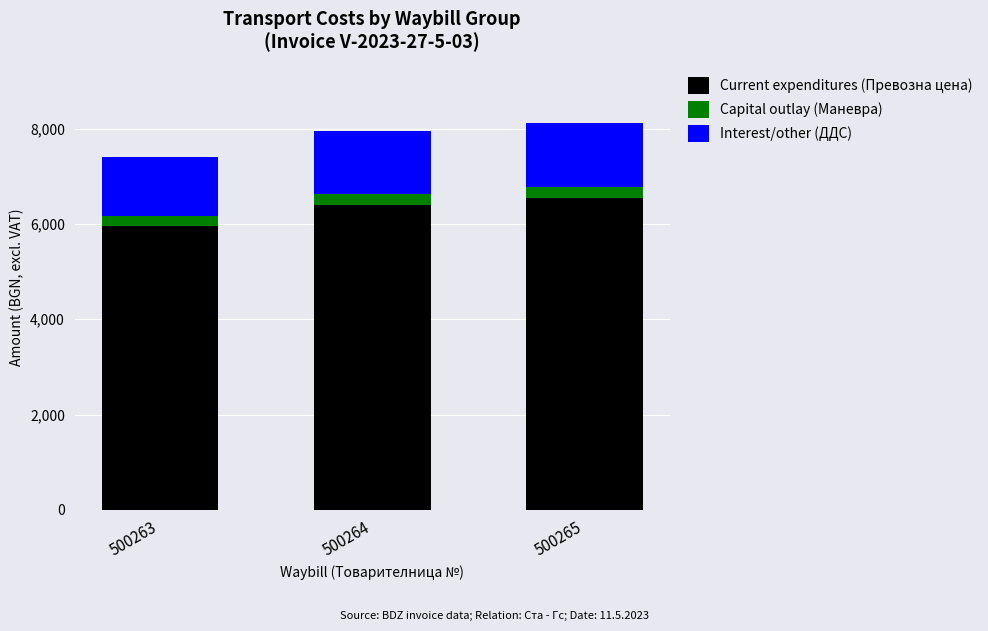

Reading right to left, transcribe the values for Current expenditures (Превозна цена).

6536.7	6396.5	5961.2